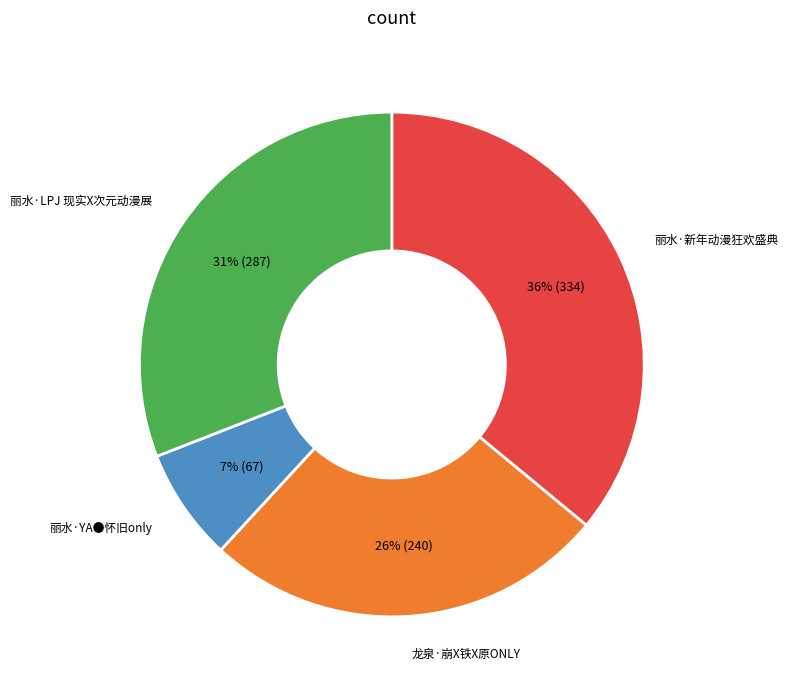

Count the number of slices in the pie.

4